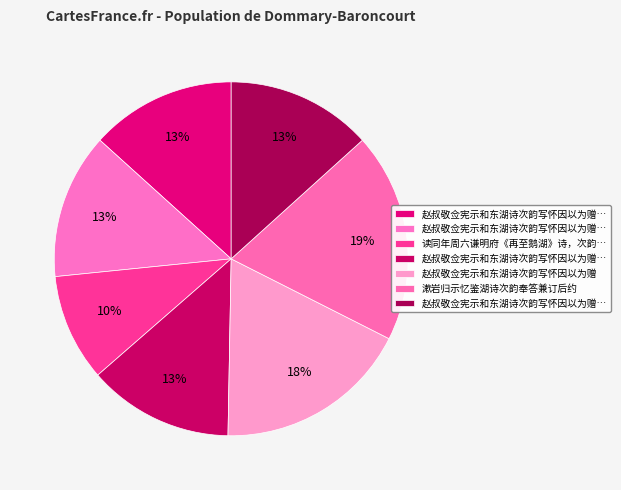

Count the number of slices in the pie.

7